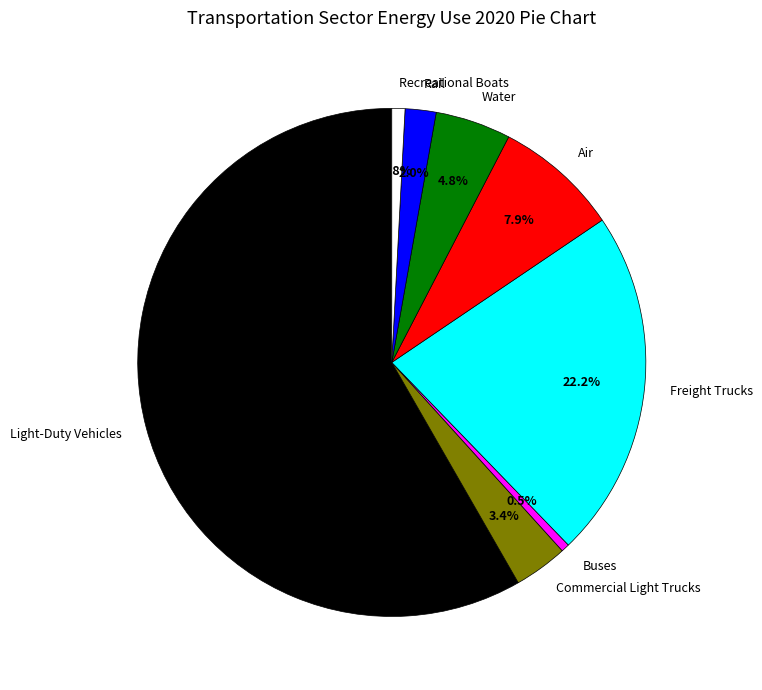

To the nearest percent, what is the combined percentage of Buses and Air?

8%